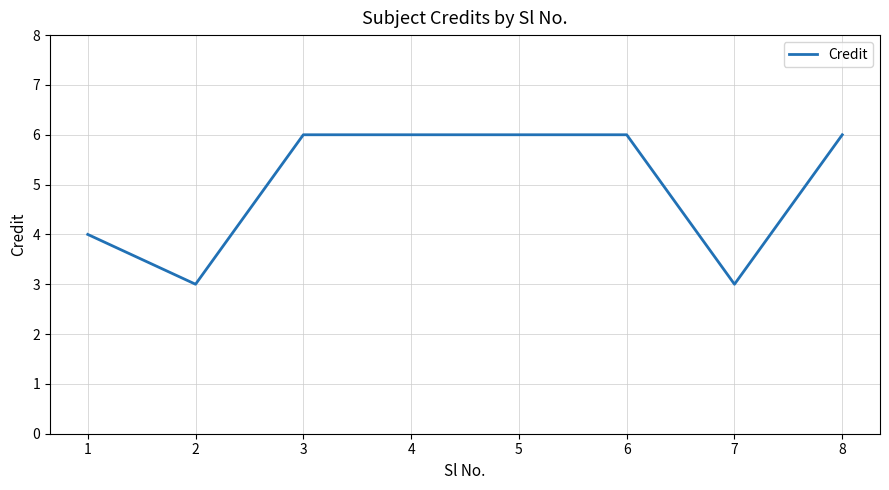

What is the maximum value shown in the chart?

6